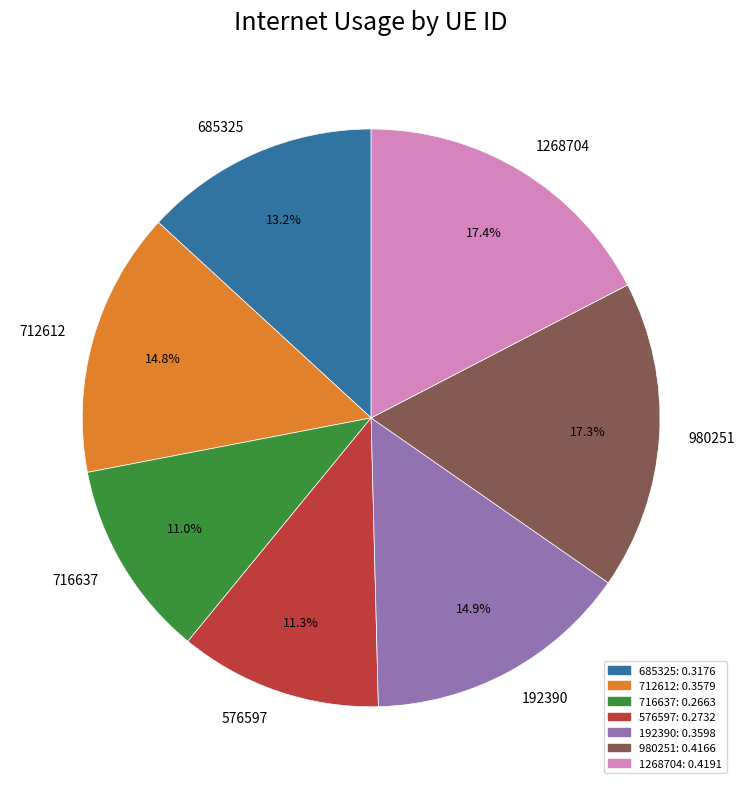

Is there any slice that represents more than half of the pie?

No